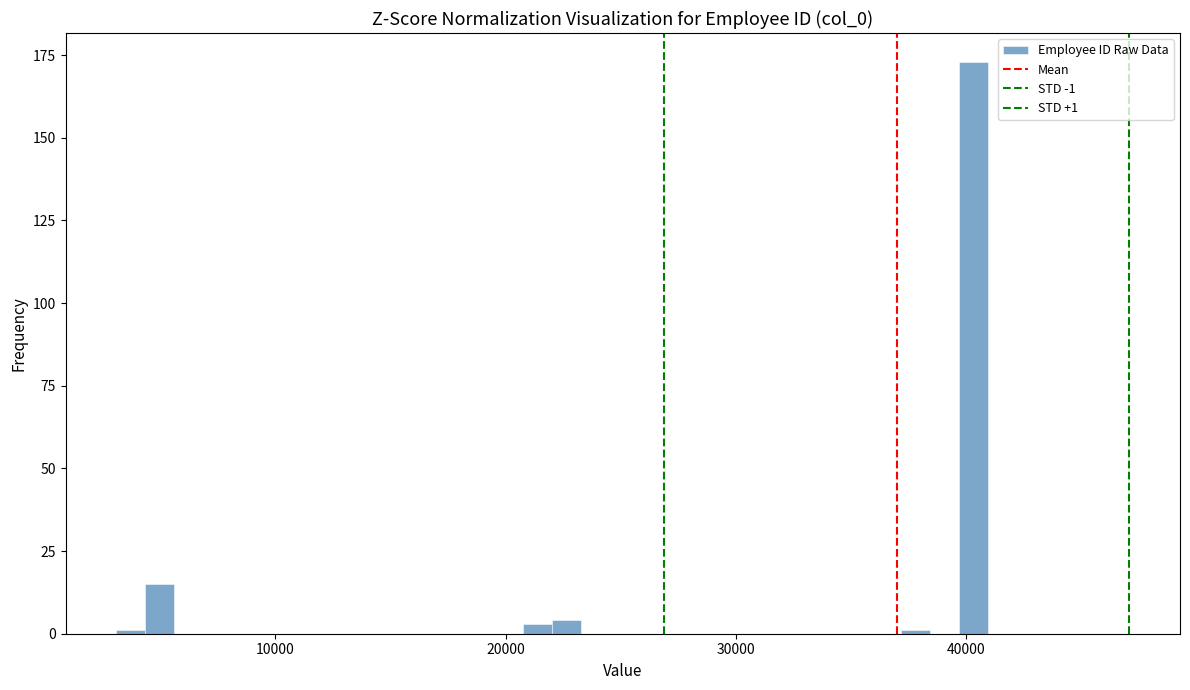

Read against the x-axis, roughly where is the centre of the tallest bar?

40000